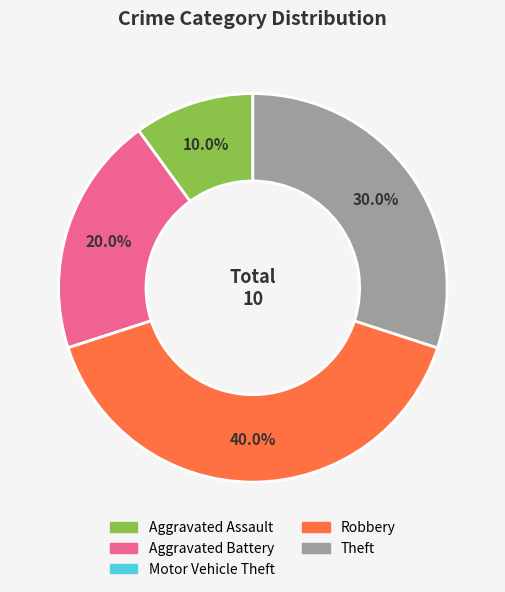

Which slice is the largest?

Robbery